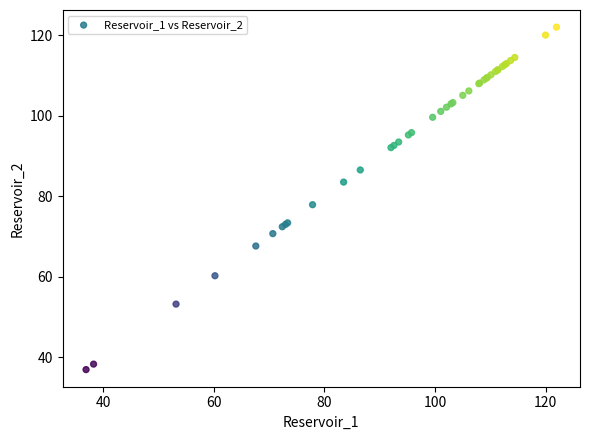

What Y value in the scatter plot is closest to 79?

77.9